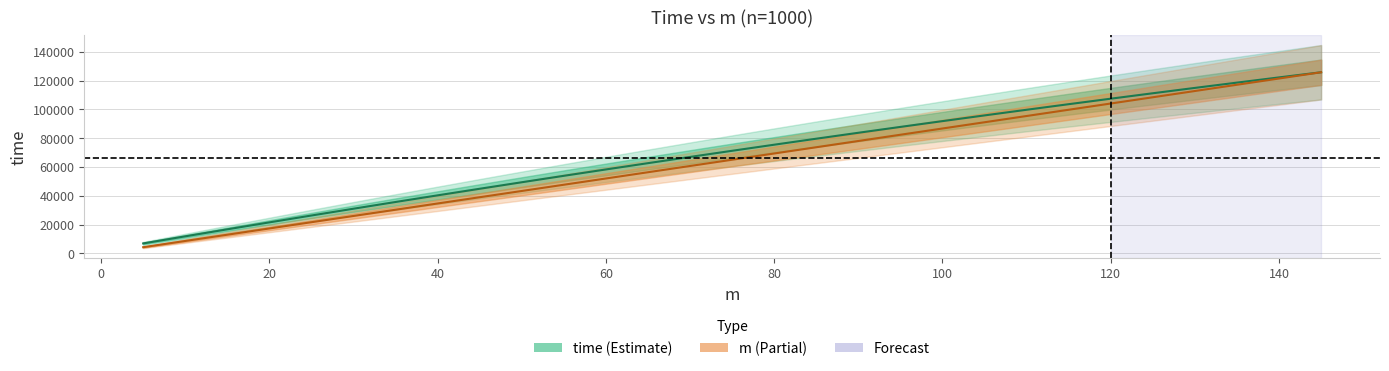

How many categories are shown in the chart?

29